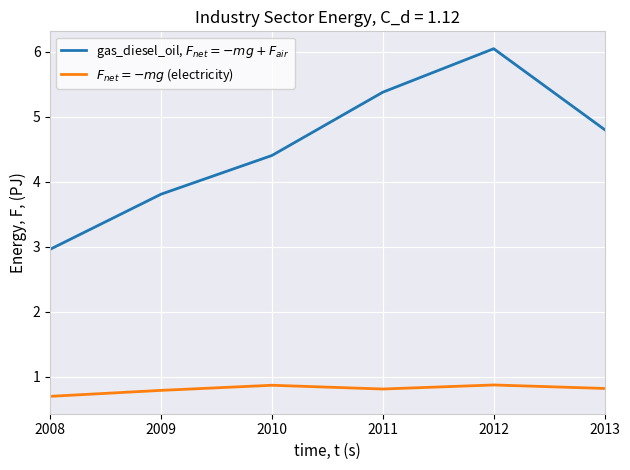

What is the difference between the highest and lowest values at 2008?

2.3